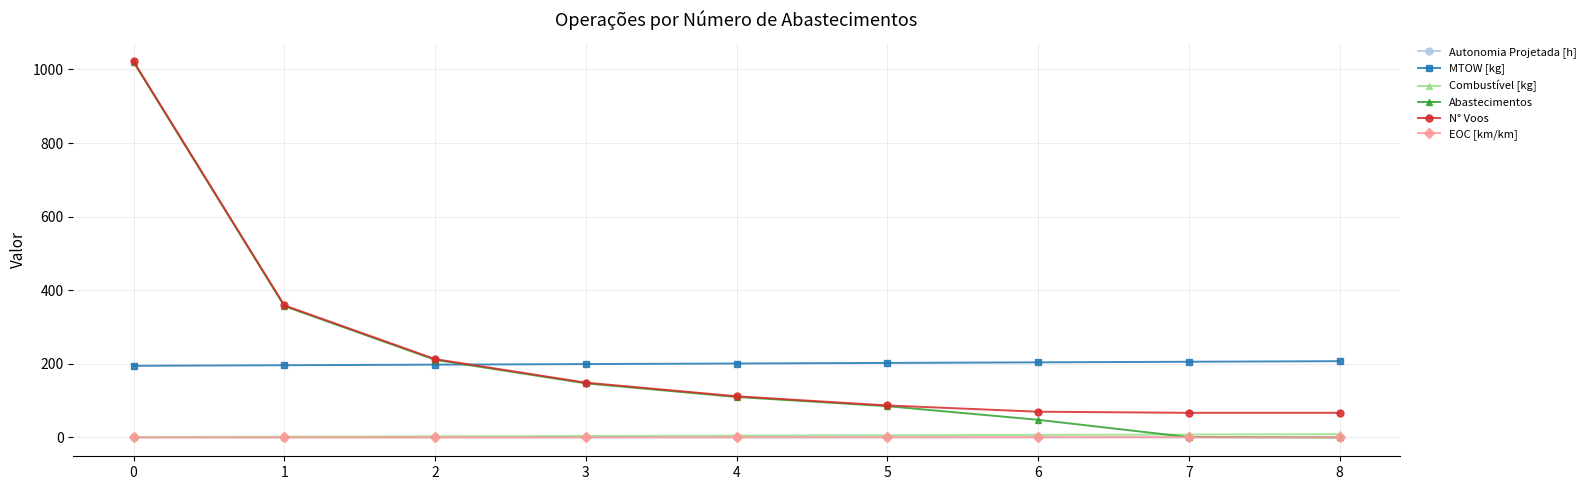

True or false: N° Voos and Combustível [kg] cross at least once.

False